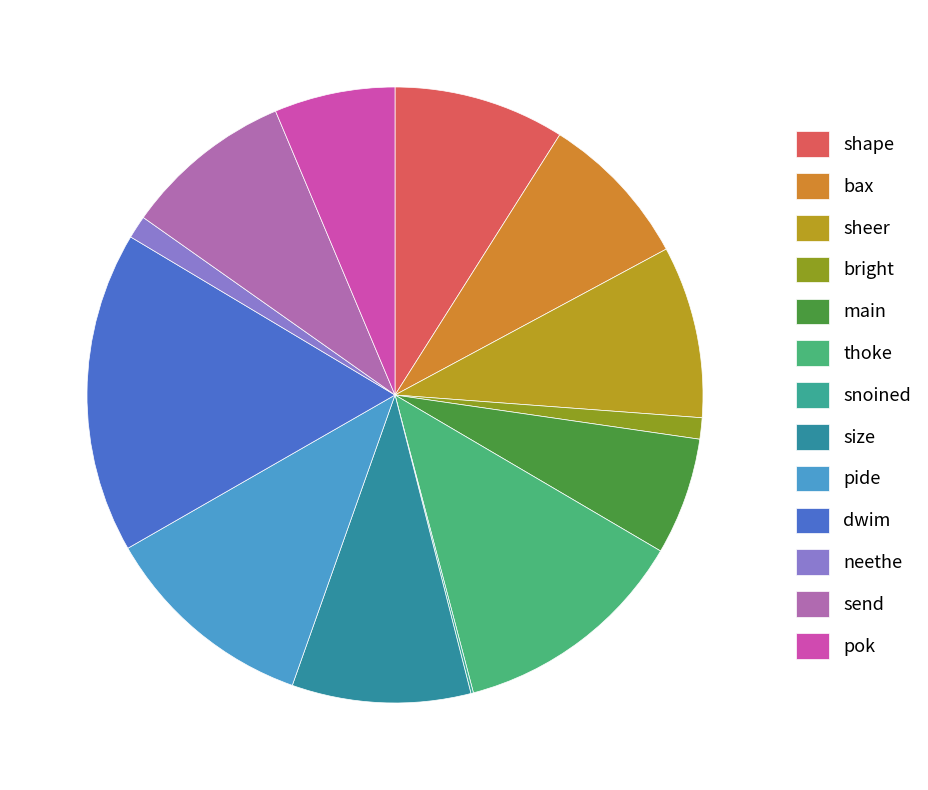

To the nearest percent, what portion does main represent?

6%